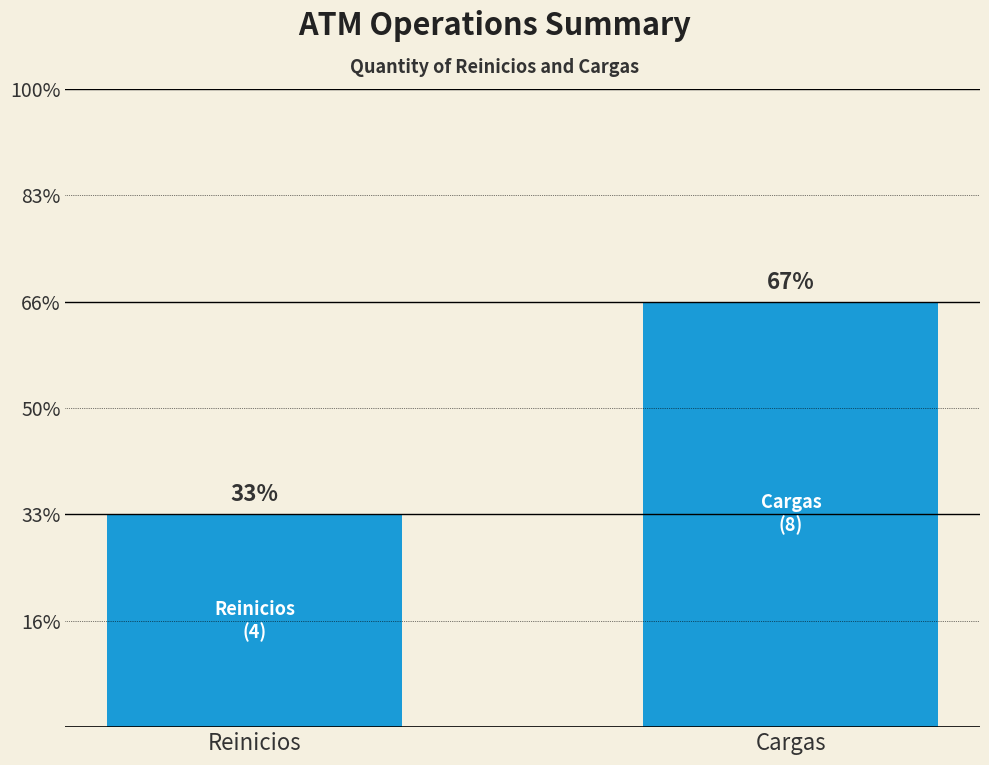

Are the bars horizontal?

No